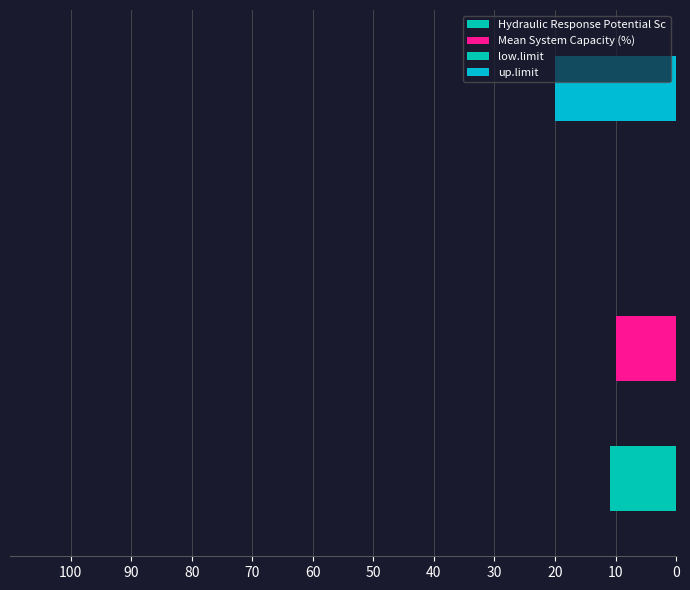

Is the value of low.limit at 20 greater than the value of Hydraulic Response Potential Sc at 0?

Yes